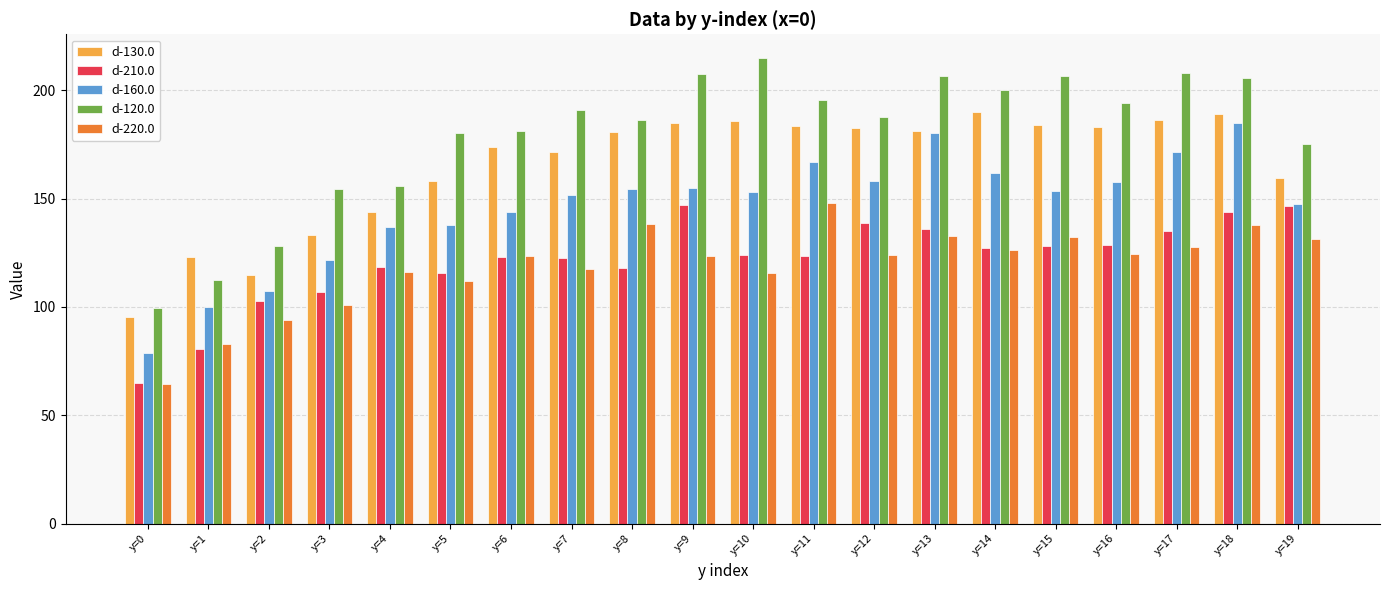

Is it true that d-160.0 equals 94.6 at y=14?

False